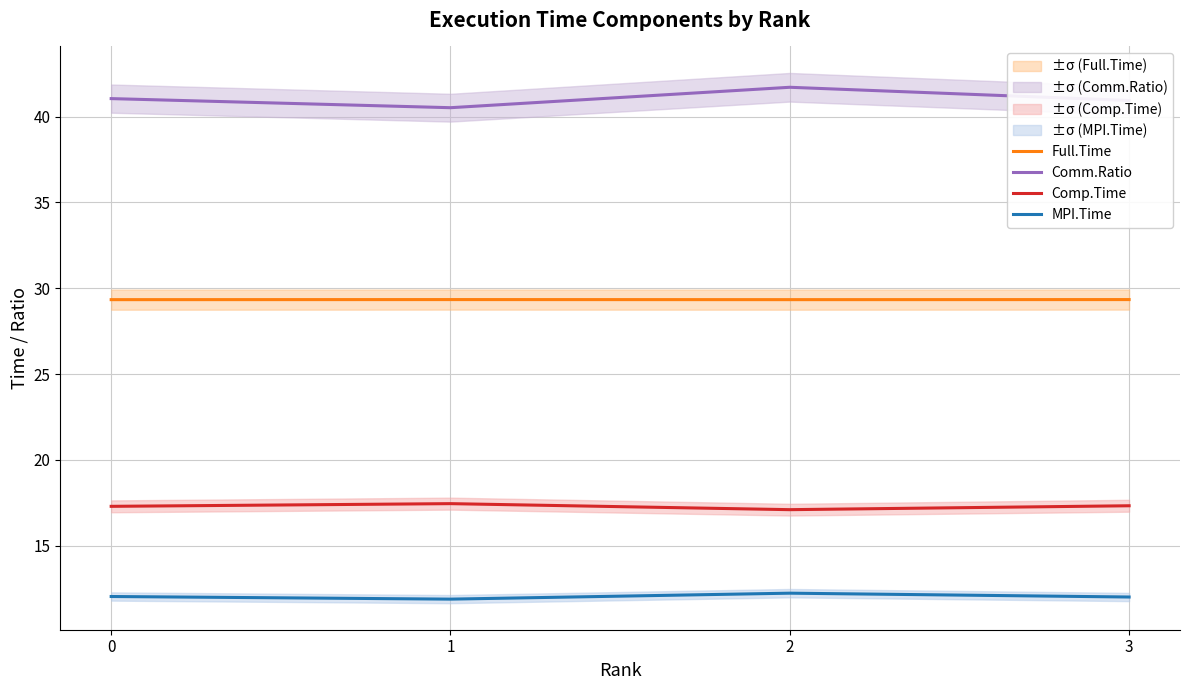

Reading left to right, list all the values displayed in this chart.

Full.Time: 29.3	29.3	29.3	29.3
Comm.Ratio: 41.0	40.5	41.7	40.9
Comp.Time: 17.3	17.5	17.1	17.3
MPI.Time: 12.0	11.9	12.2	12.0